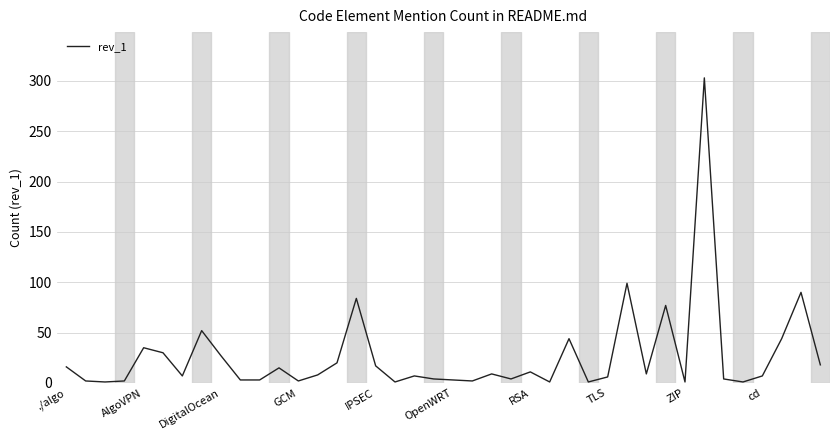

What is the greatest value displayed?

303